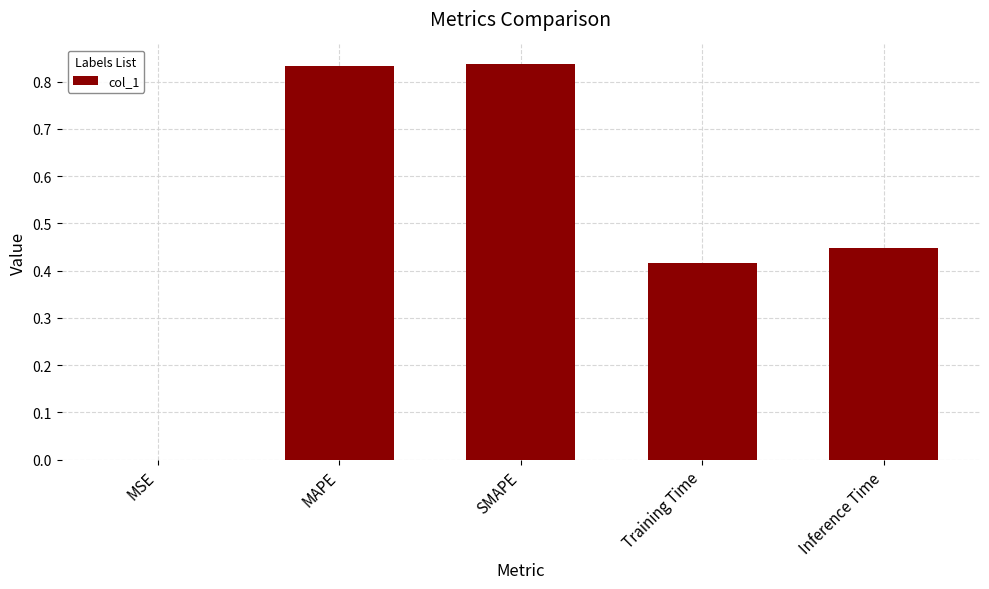

Which has a higher value, MSE or MAPE?

MAPE